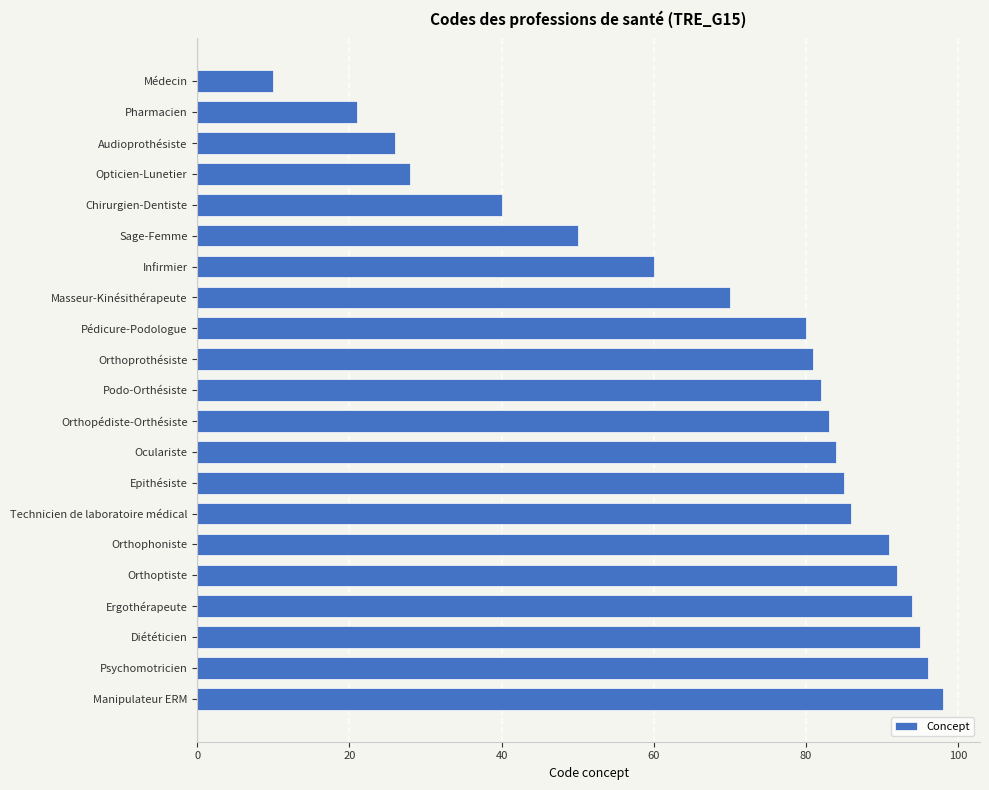

What is the maximum value shown in the chart?

98